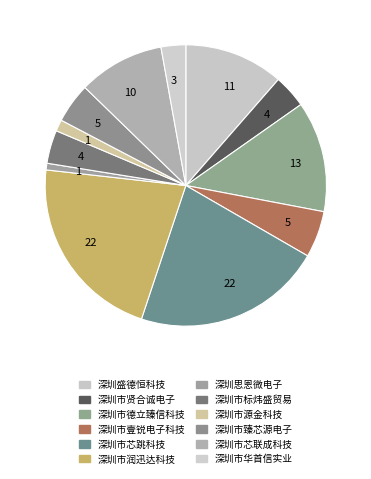

Count the number of slices in the pie.

12